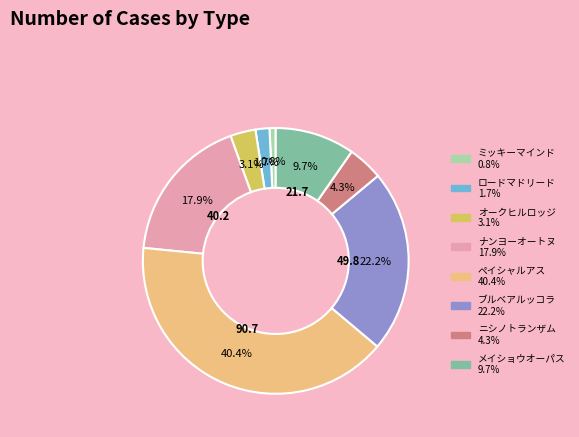

What is the ratio of the value at ミッキーマインド to the value at メイショウオーパス?

0.1